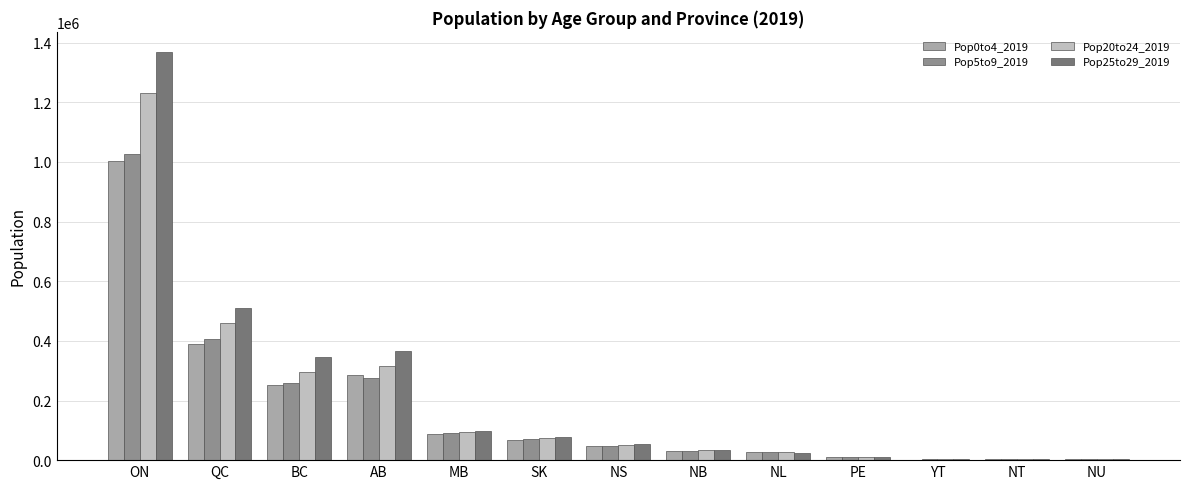

Rank the series by their maximum value, from highest to lowest.

Pop25to29_2019, Pop20to24_2019, Pop5to9_2019, Pop0to4_2019